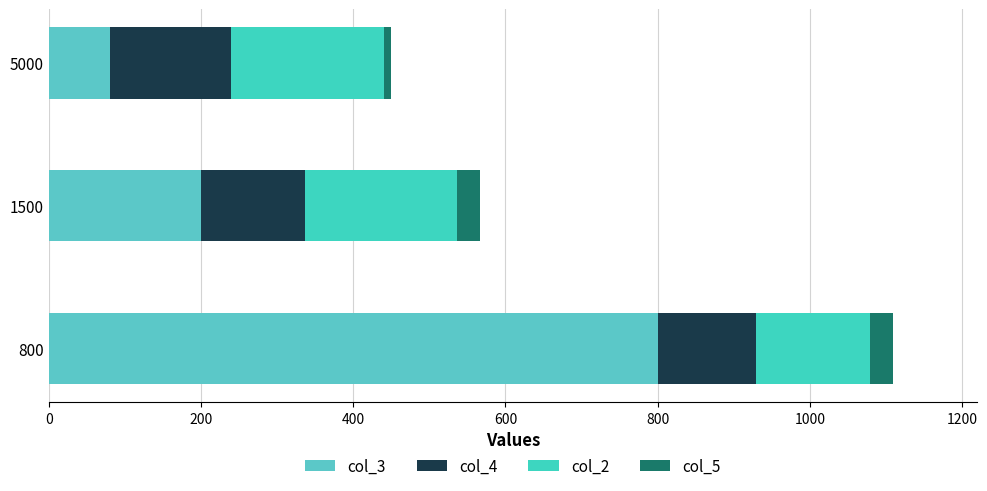

Count the number of categories in the chart.

3